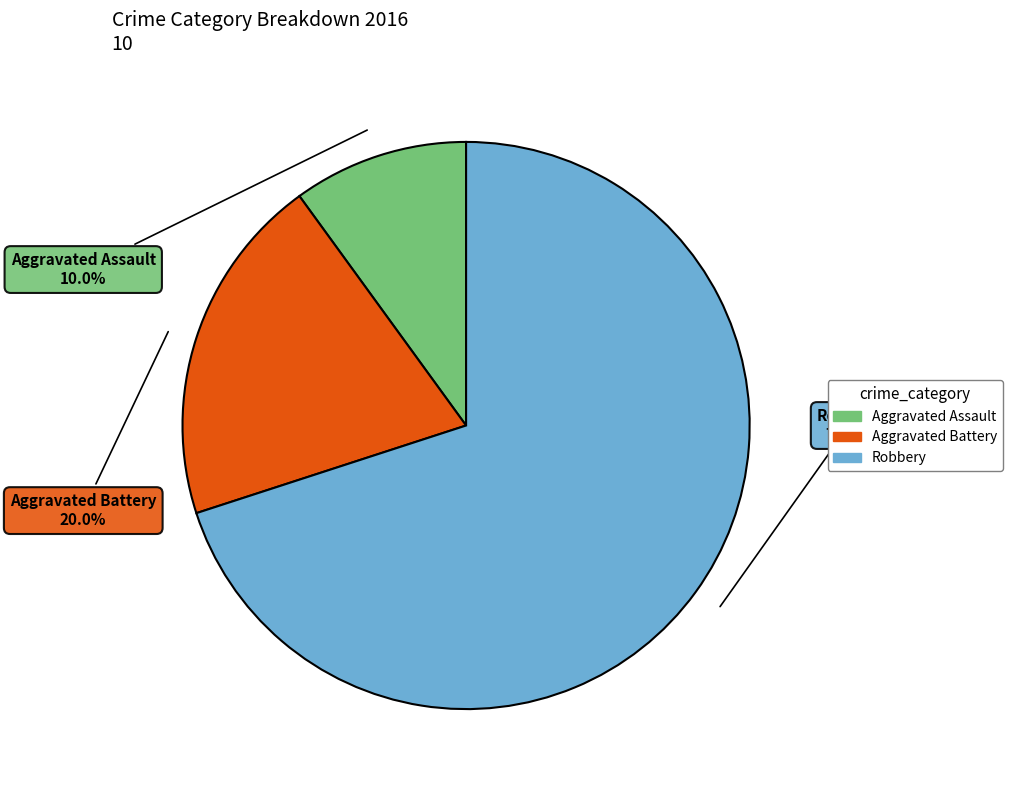

Is it true that Robbery is 70% of the pie?

True